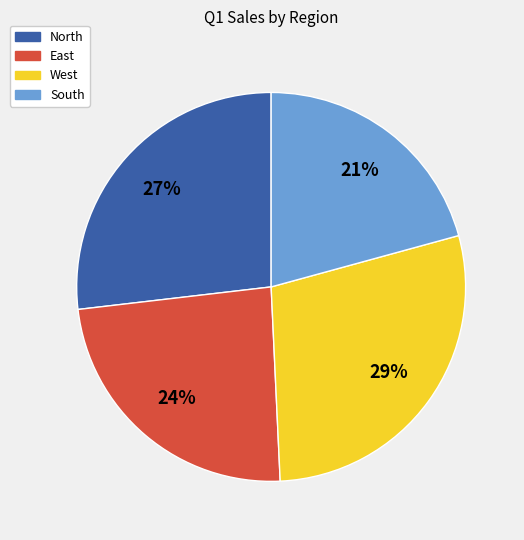

Does East represent more than half of the total?

No